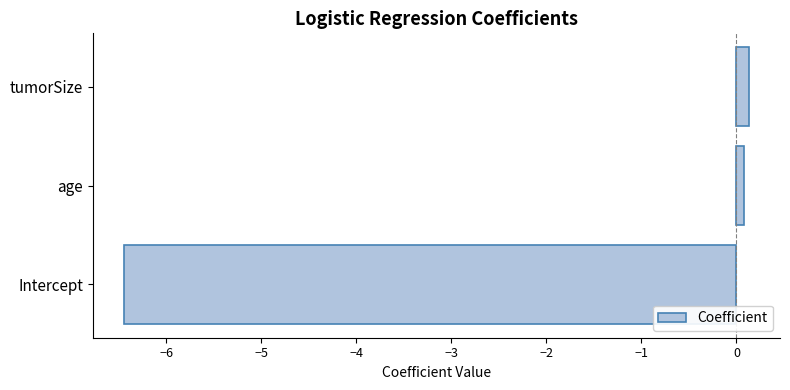

The value at Intercept is -6.4. True or false?

True